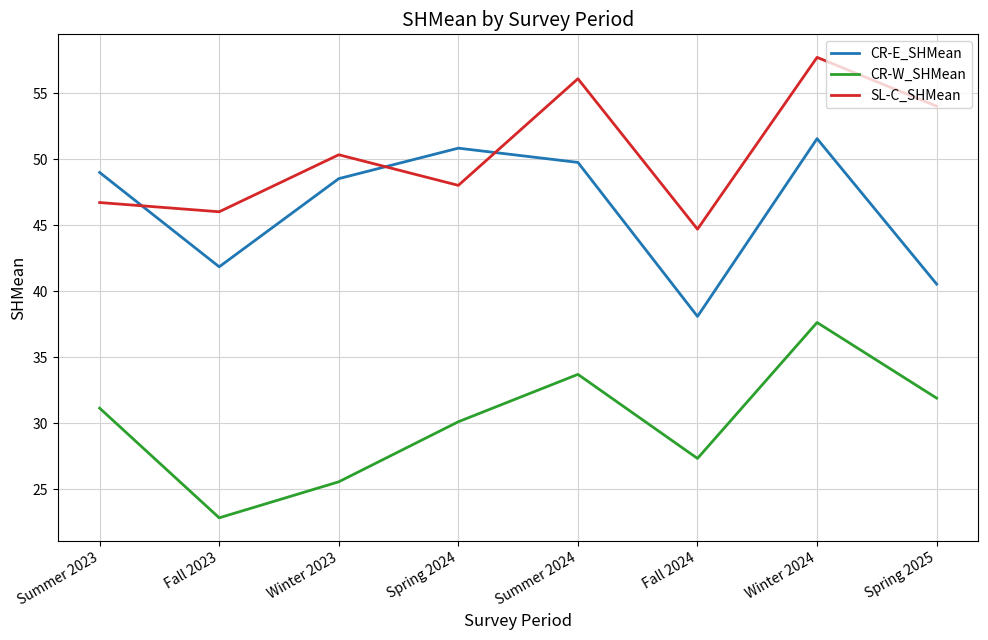

Which series has the largest total across all categories?

SL-C_SHMean